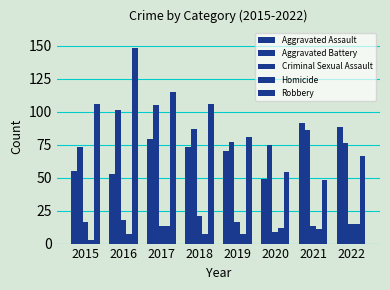

How many groups of bars are there?

8